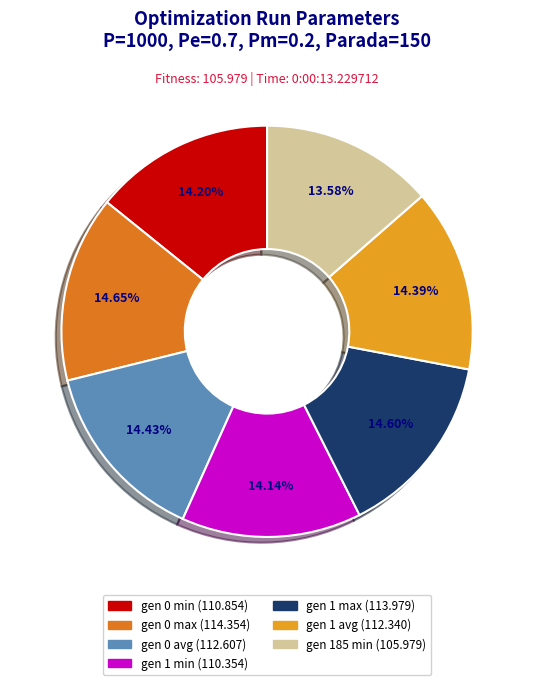

Approximately how many times larger is the value at gen 0 min compared to gen 1 avg?

1.0